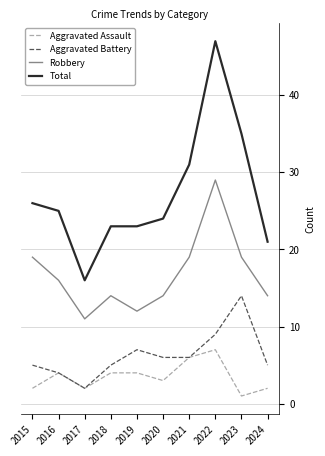

True or false: Aggravated Assault and Robbery intersect in this chart.

False